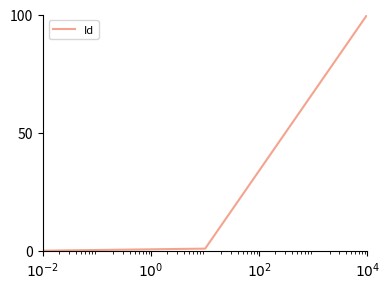

What is the maximum value shown in the chart?

100.0